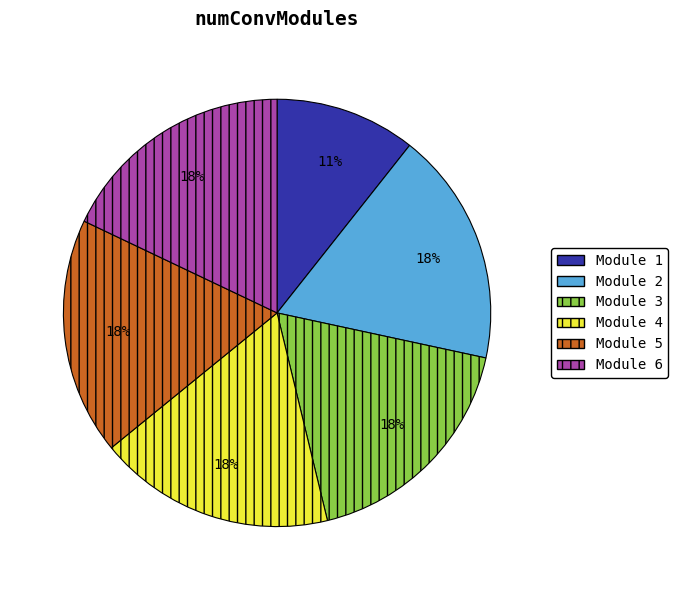

Approximately how many times larger is the value at Module 2 compared to Module 6?

1.0